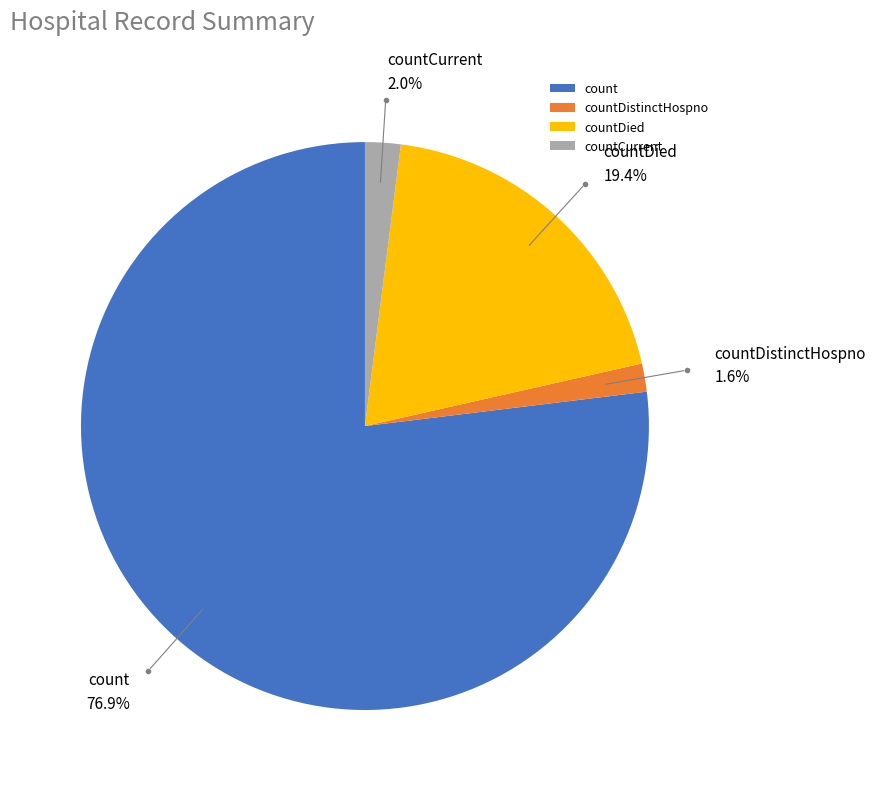

Between count and countDistinctHospno, which is larger?

count